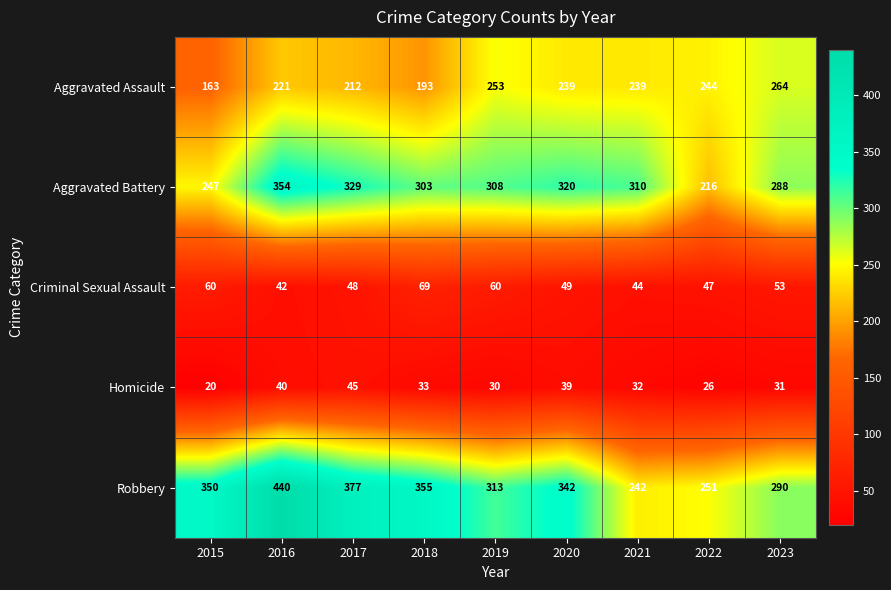

What is the total value across all series at 2016?

1097